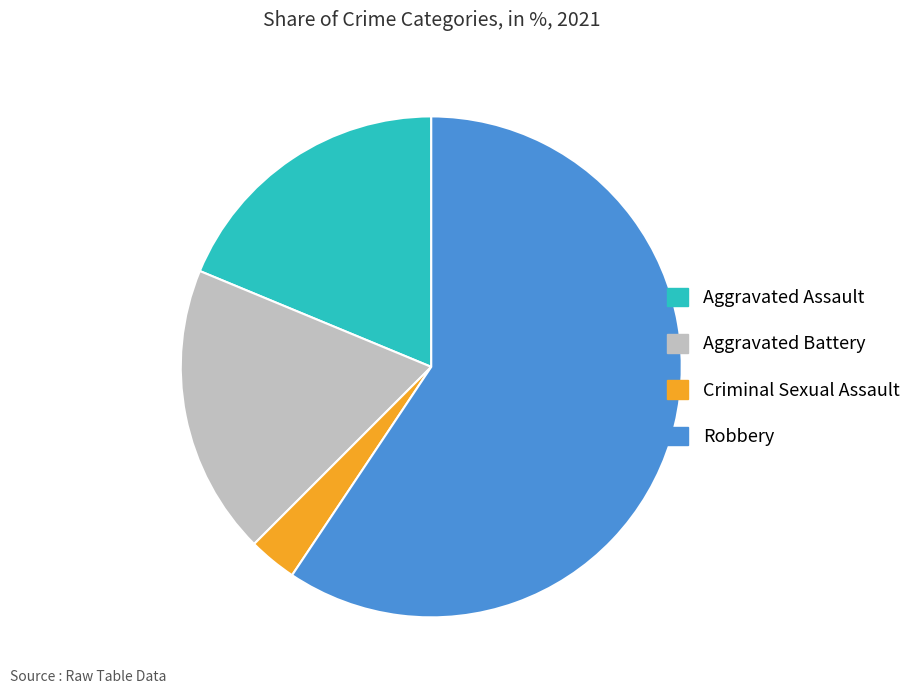

True or false: Robbery accounts for 45% of the total.

False